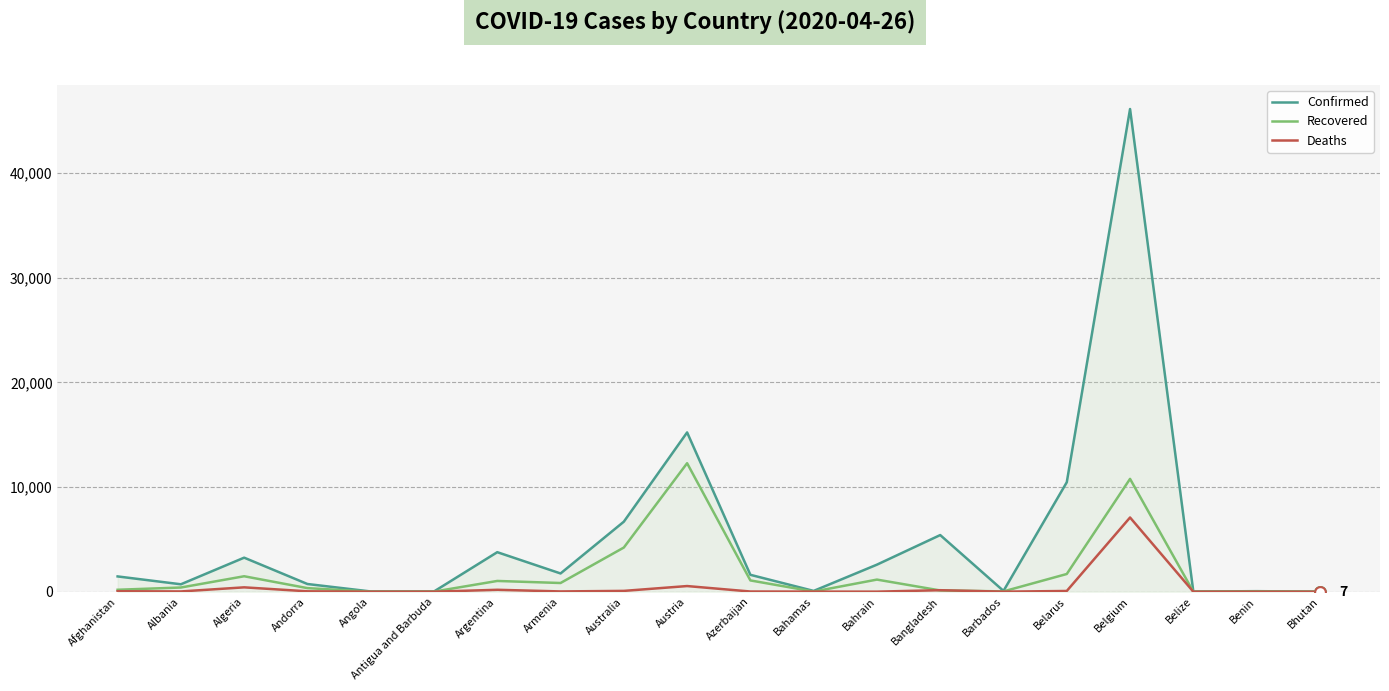

At which category is the sum across all series the highest?

Belgium